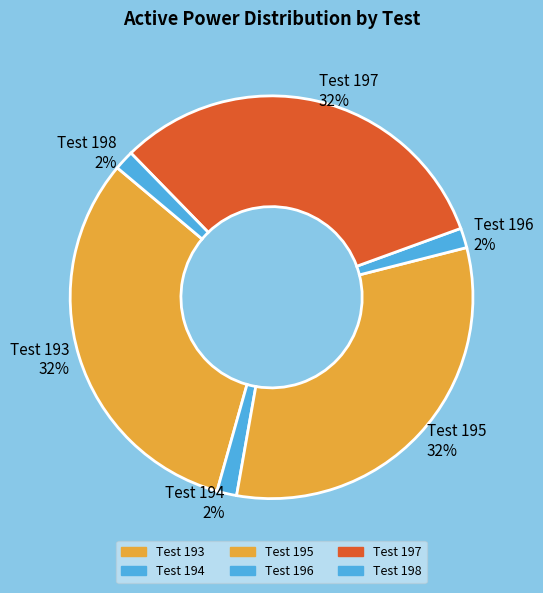

To the nearest percent, what portion does Test 196 represent?

2%